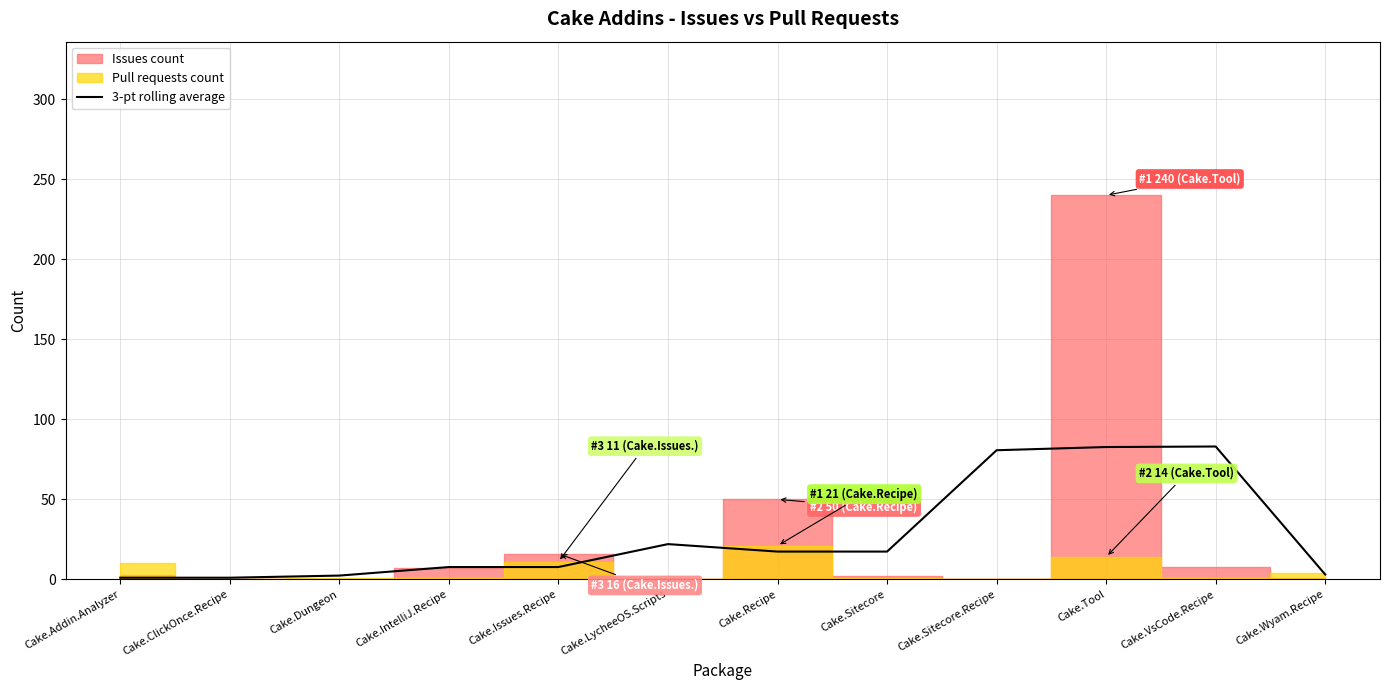

Read the value at Cake.Addin.Analyzer.

1.0